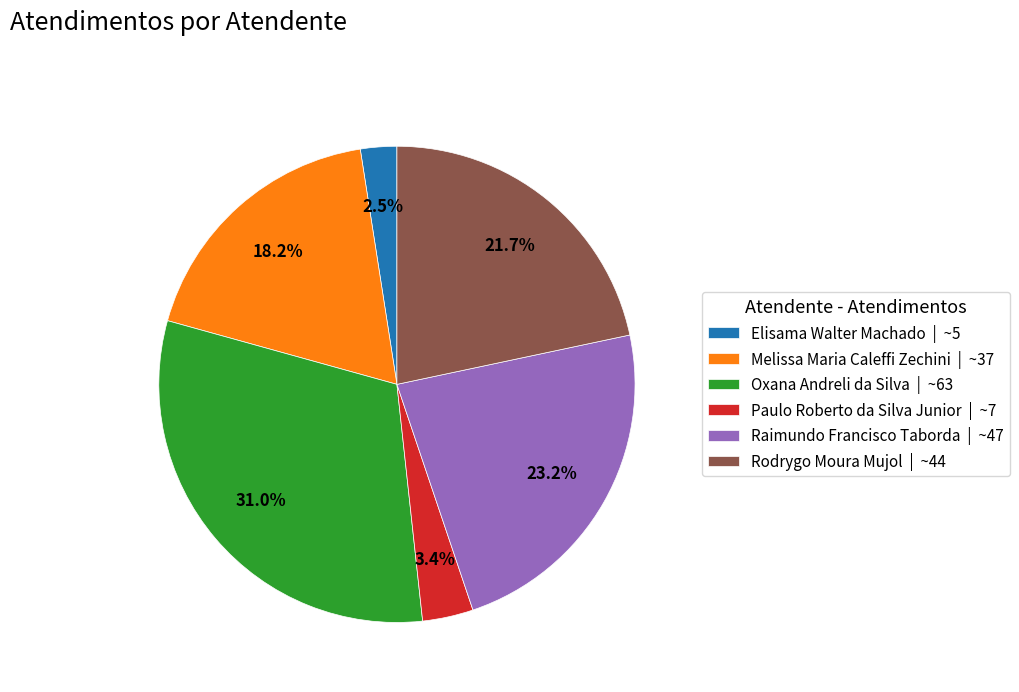

What is the ratio of the value at Melissa Maria Caleffi Zechini | ~37 to the value at Rodrygo Moura Mujol | ~44?

0.8